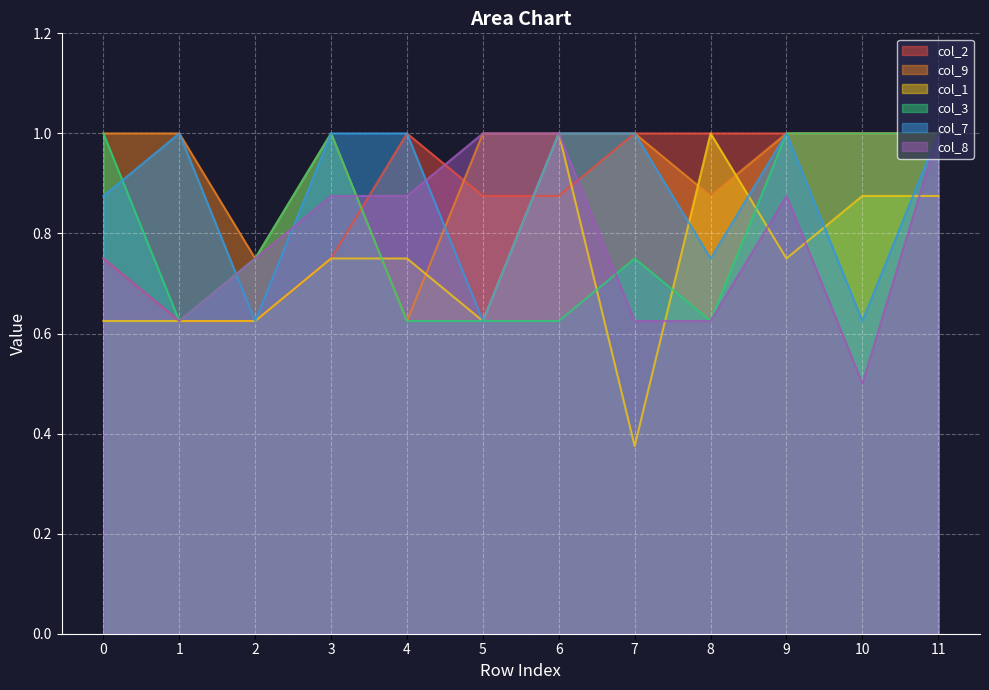

Between 9 and 6, which is larger?

9